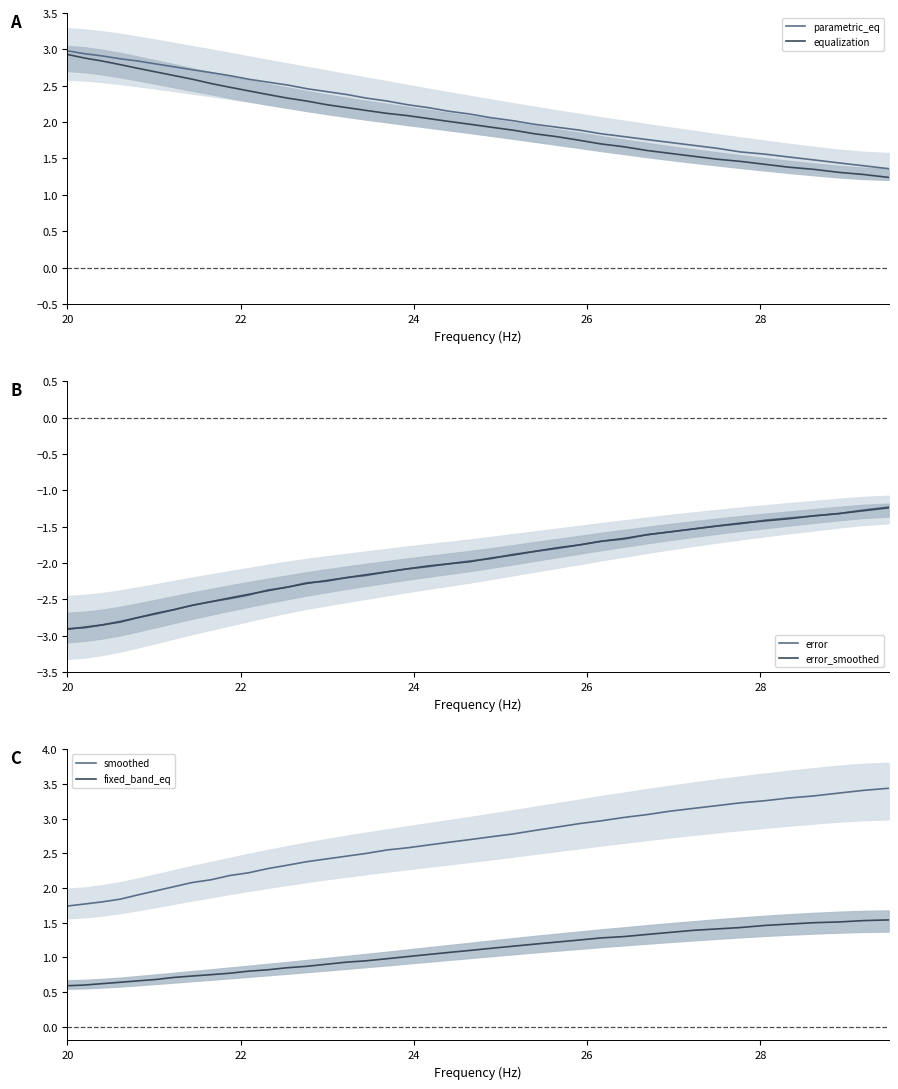

What is the difference between the second highest and minimum values in the error series?

1.6